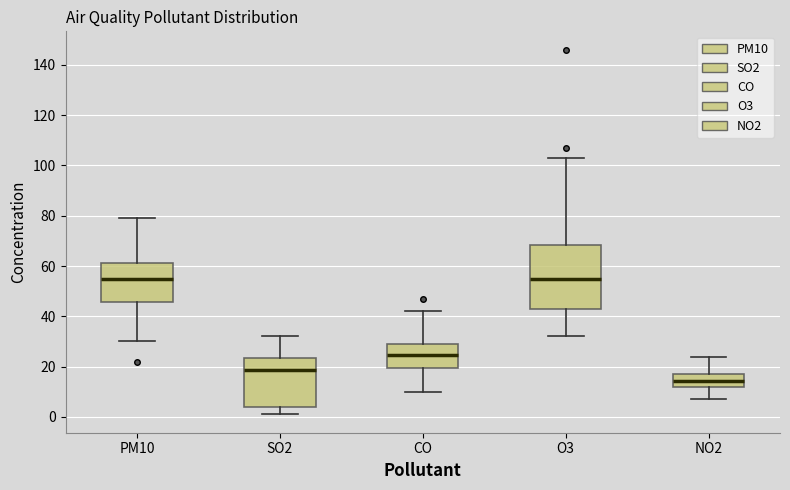

Where does the lower whisker of the box for PM10 end on the y-axis? The values are not printed on the chart, so give them approximately, as read against the axis.

30